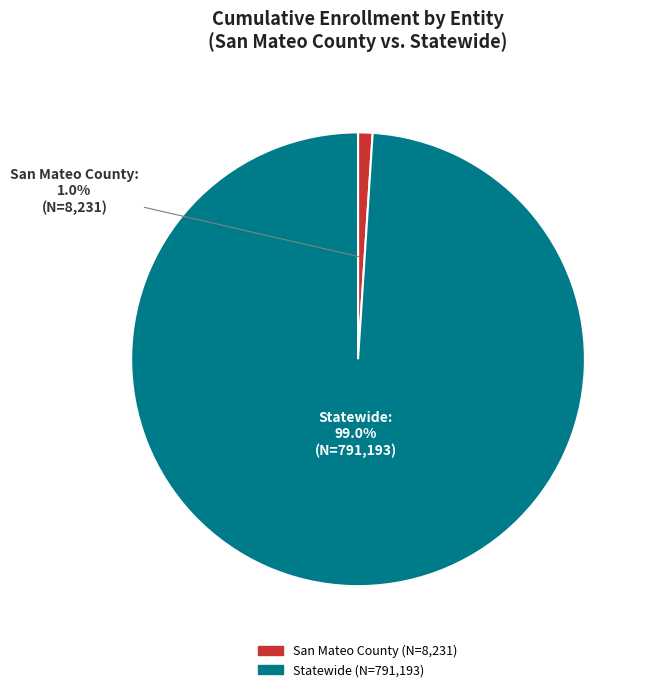

What percentage do San Mateo County and Statewide together represent?

100.0%